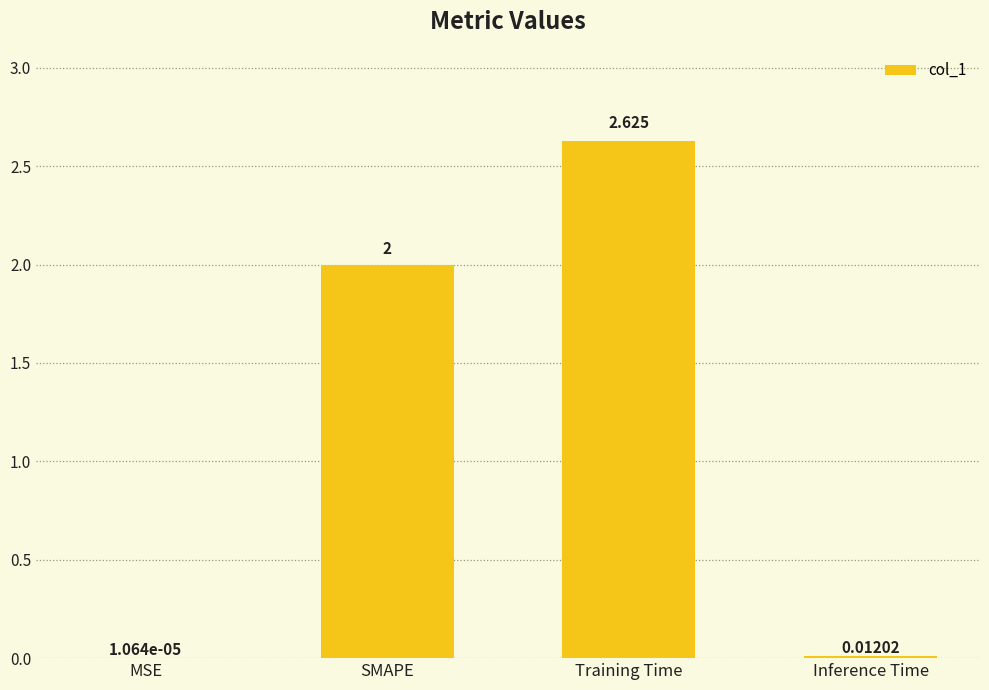

Which category has the highest value across all series?

Training Time